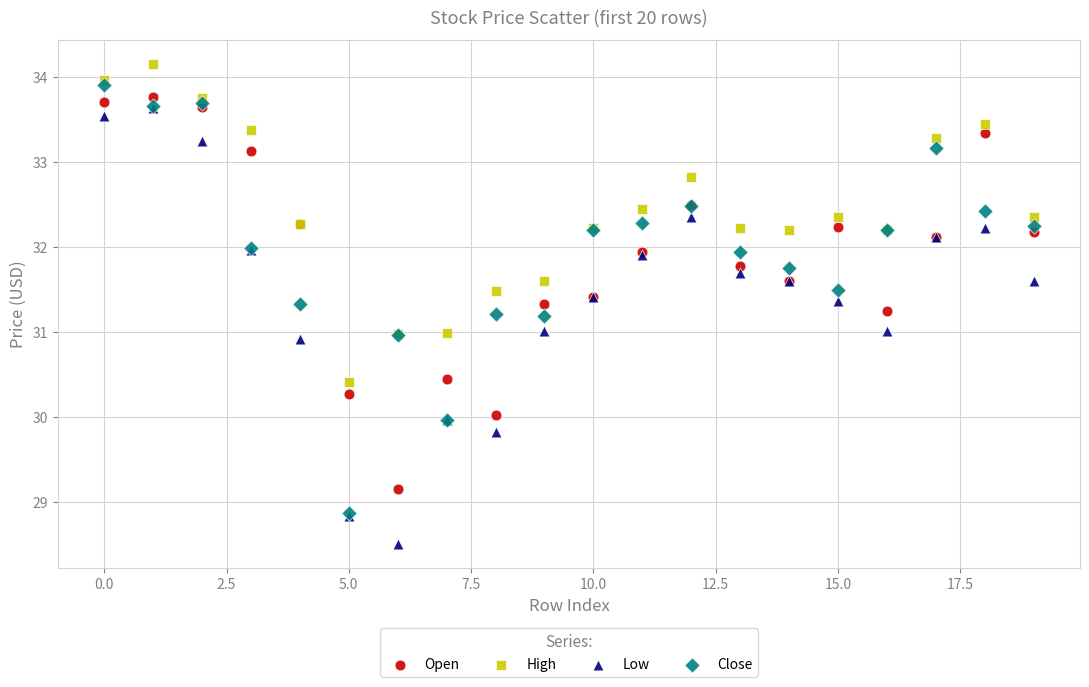

What are all the series names shown in the legend?

Open, High, Low, Close